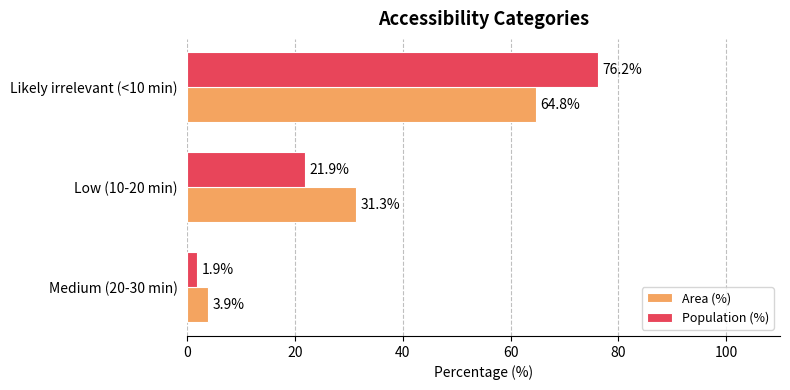

Where is Area (%) nearest to the value 34?

Low (10-20 min)